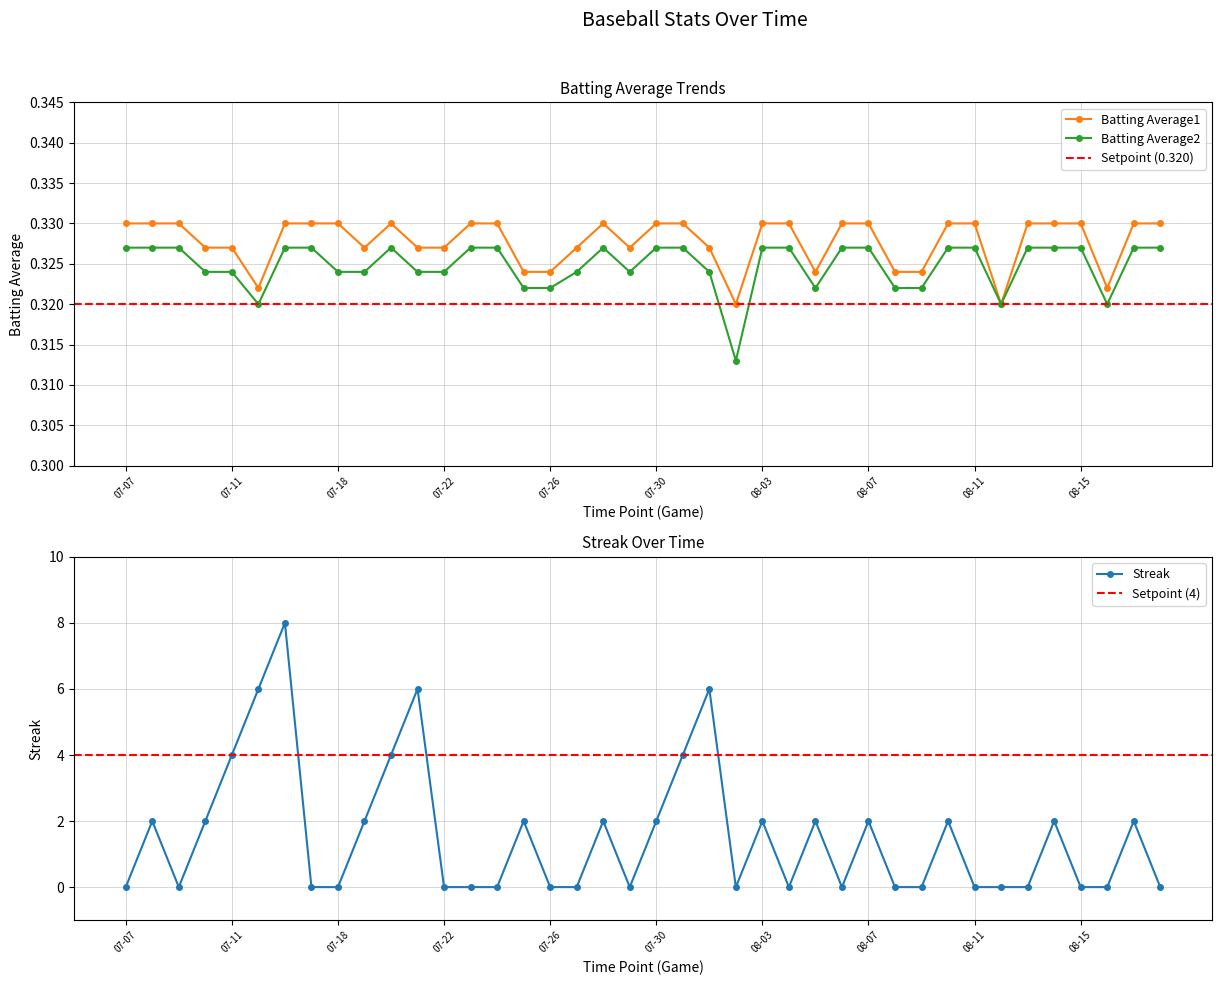

Is this an area chart (filled region under the line)?

No